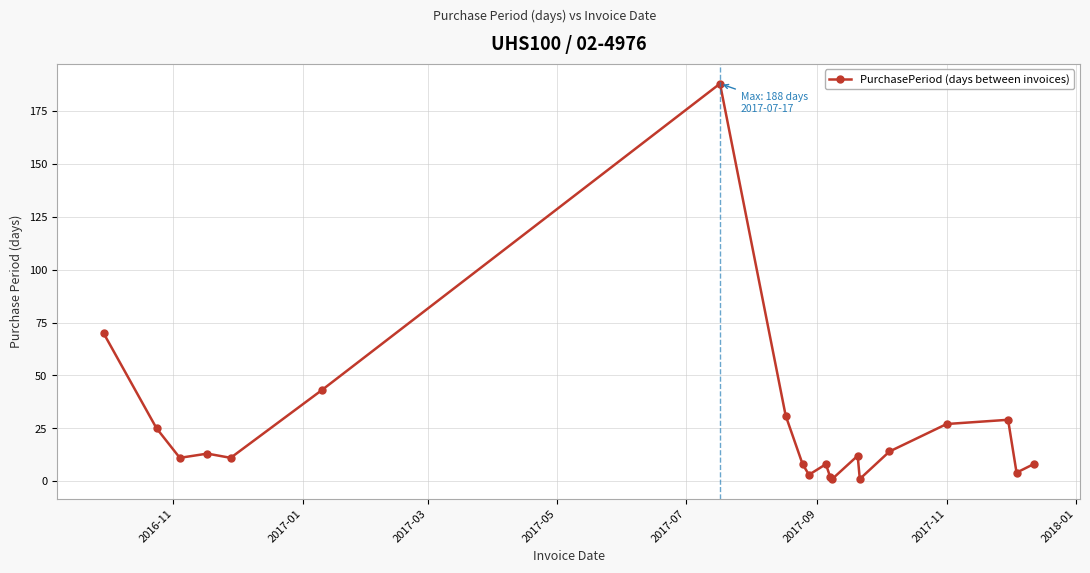

What is the greatest value displayed?

188